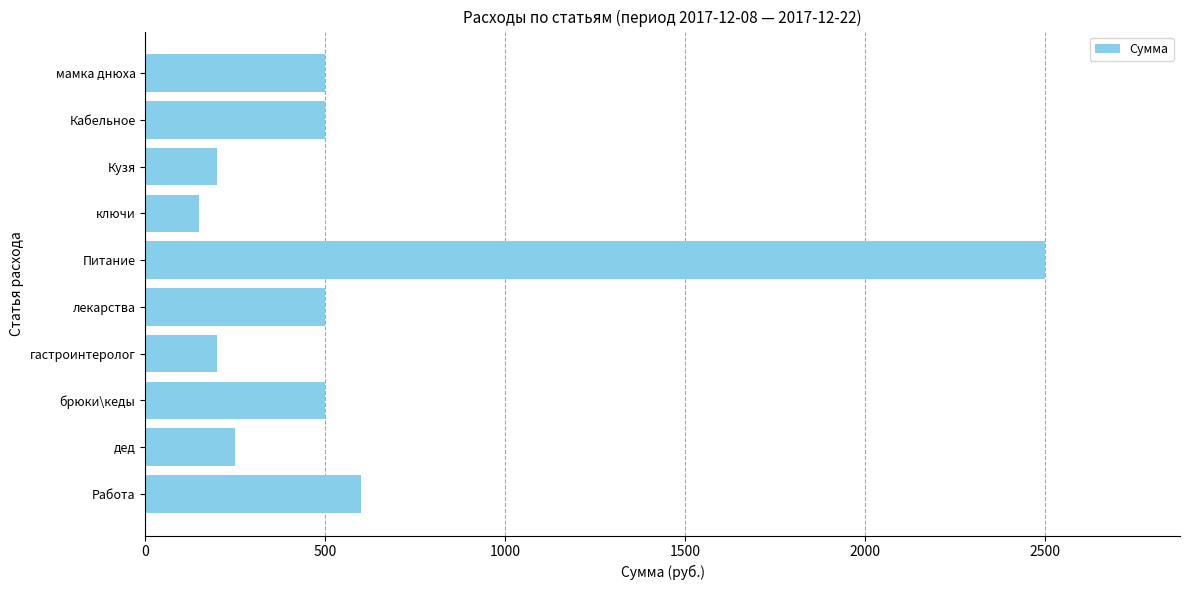

The value at дед is 354. True or false?

False